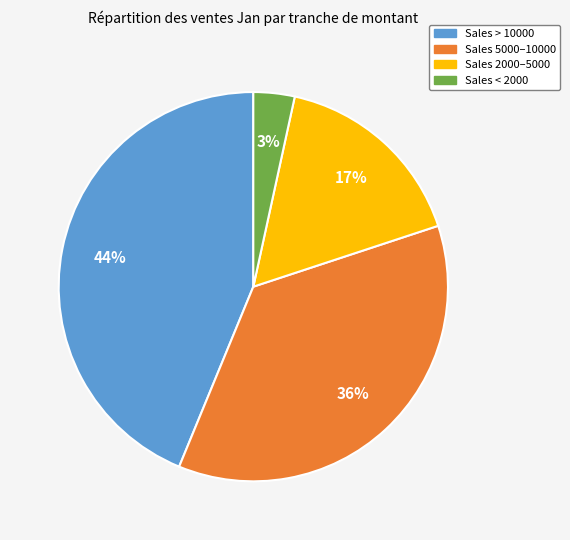

Does any single category account for the majority?

No